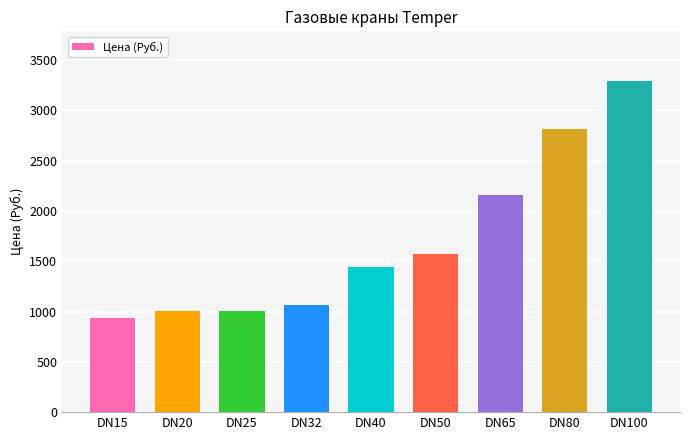

At which label does the data first exceed 1445?

DN40